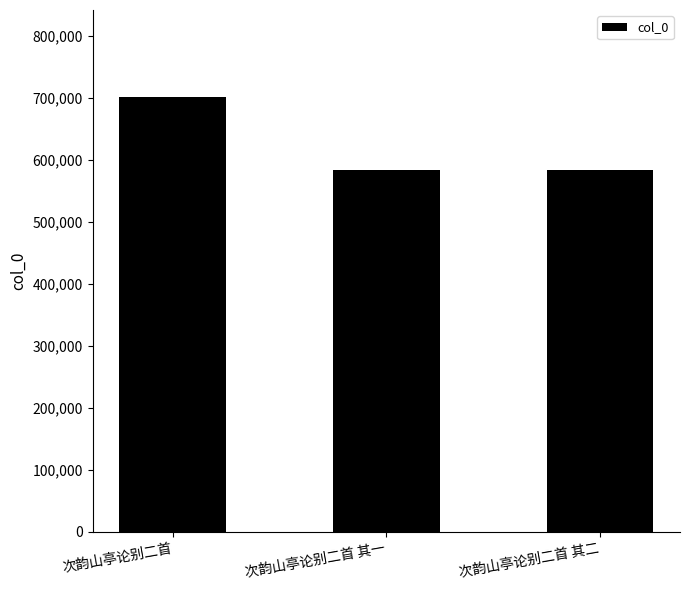

At which category does the chart reach its peak across all series?

次韵山亭论别二首